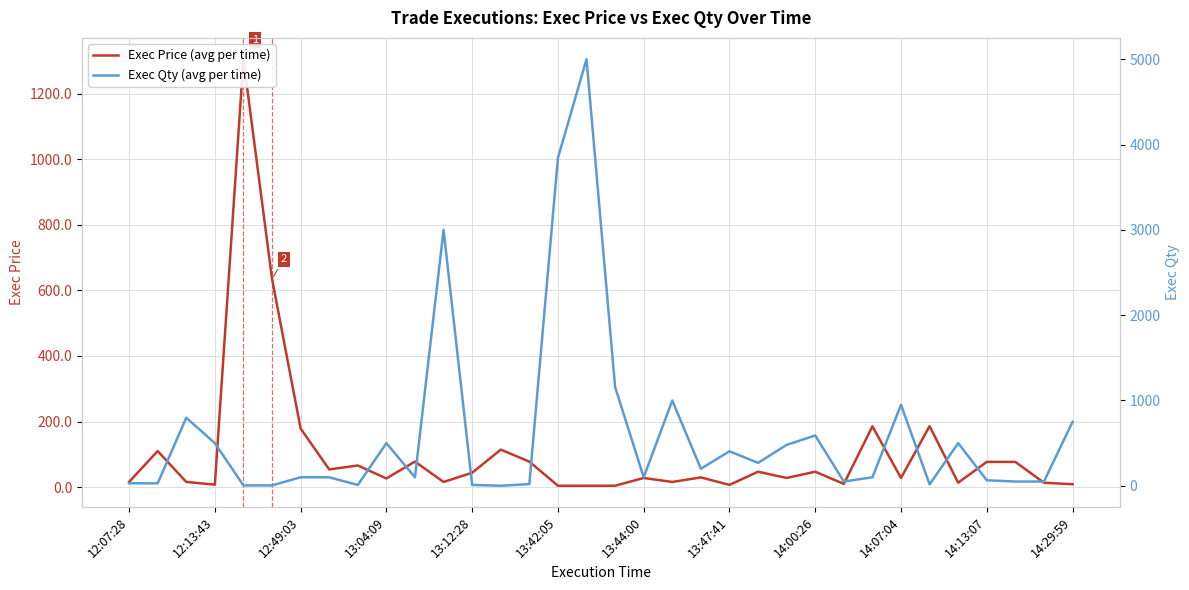

What is the spread (max minus min) of values at 31?

26.9